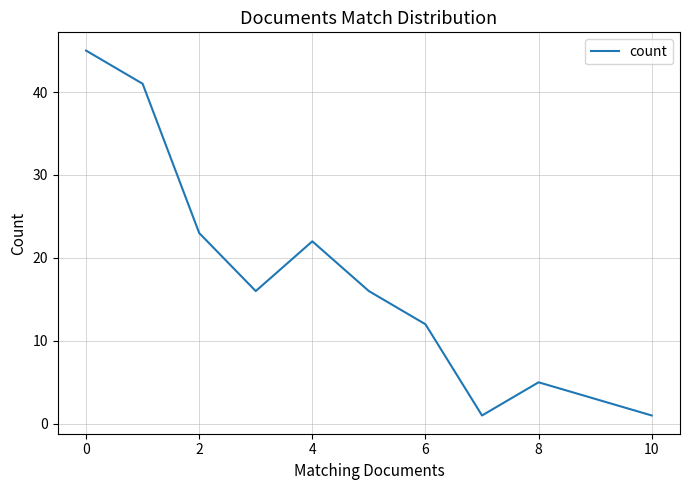

What is the maximum value shown in the chart?

45